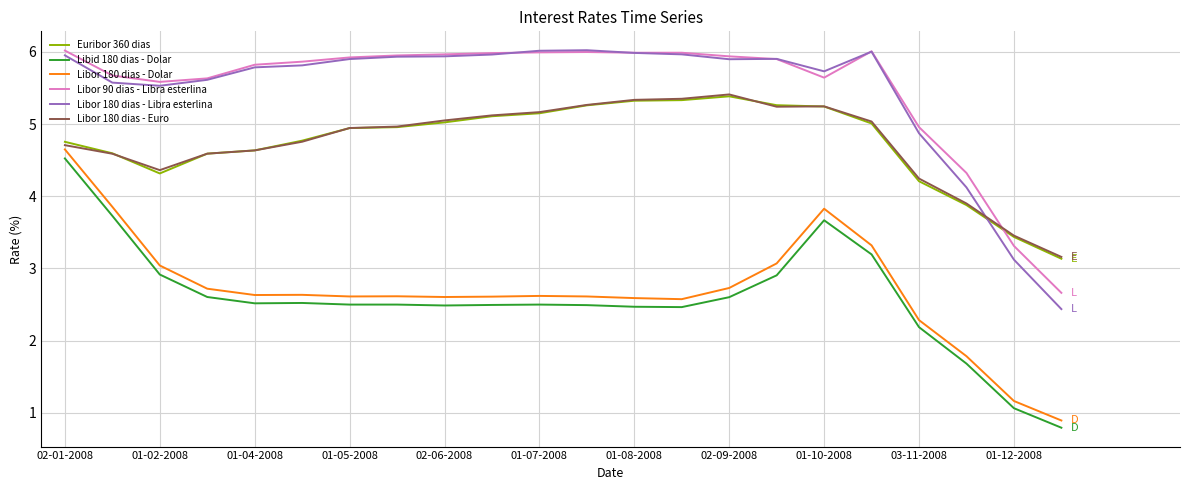

What is the highest value of the Euribor 360 dias series?

5.4